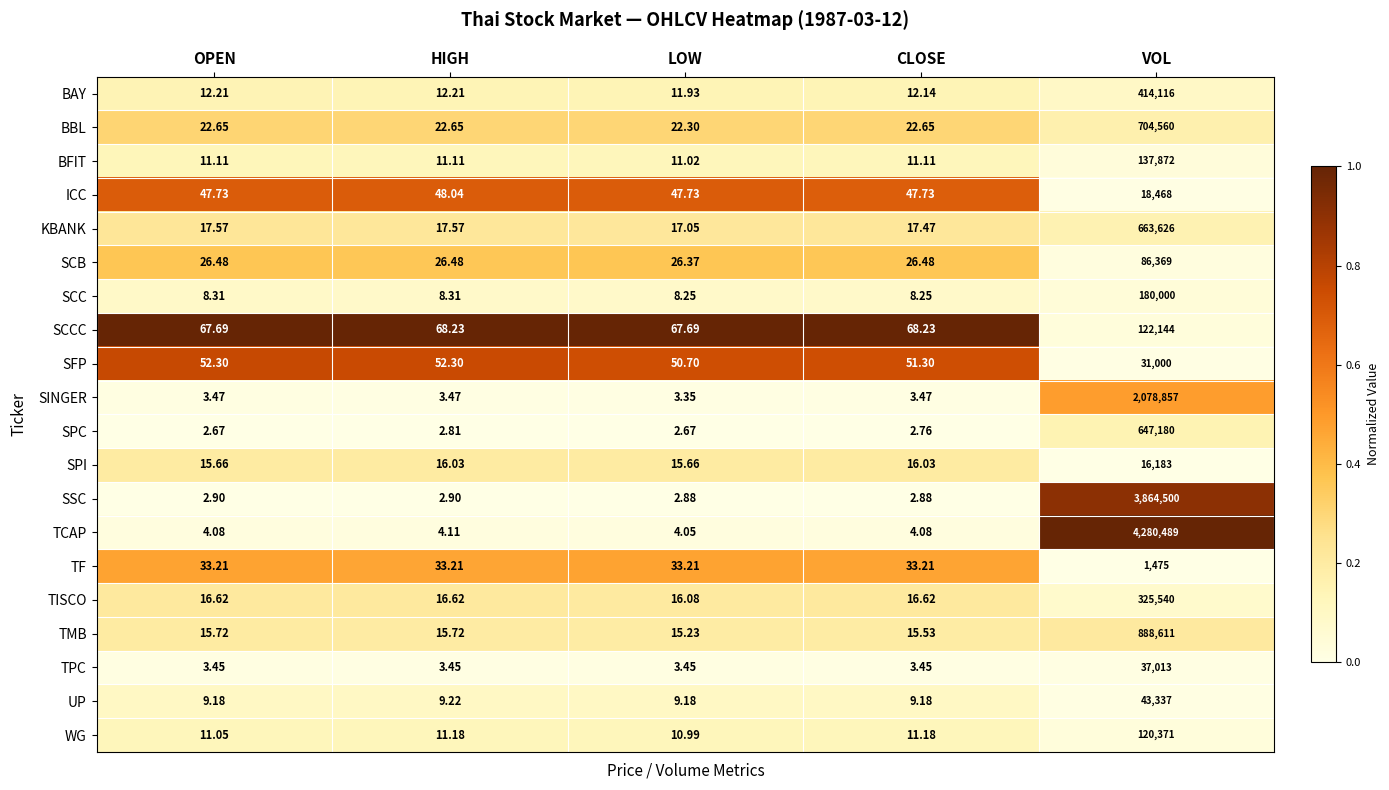

Which series has the largest total across all categories?

TCAP